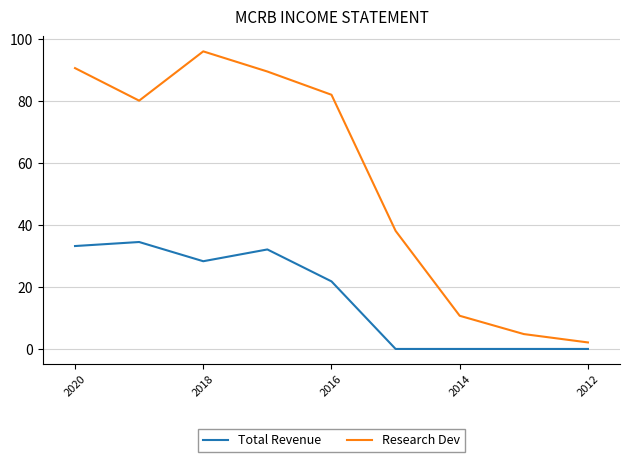

Which series has the largest total across all categories?

Research Dev